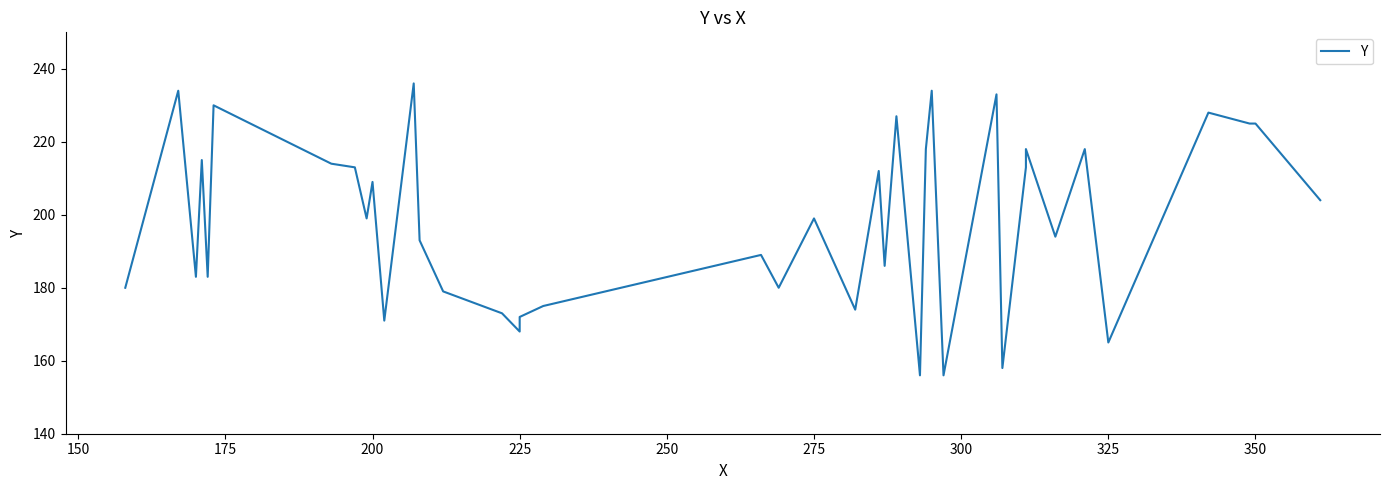

What is the value of the 20th point from the left?

180